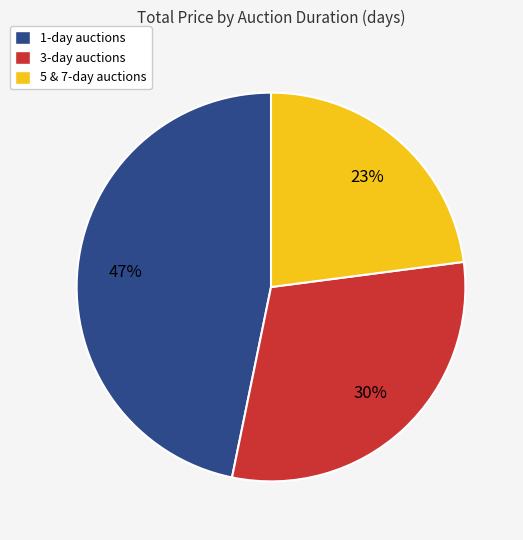

How many slices are in this pie chart?

3